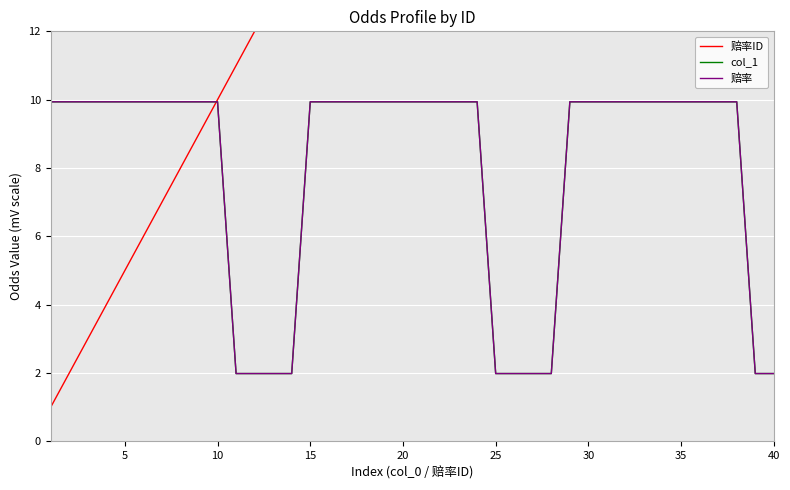

Reading left to right, extract all data points from this chart.

赔率ID: 1.0	2.0	3.0	4.0	5.0	6.0	7.0	8.0	9.0	10.0	11.0	12.0	13.0	14.0	15.0	16.0	17.0	18.0	19.0	20.0	21.0	22.0	23.0	24.0	25.0	26.0	27.0	28.0	29.0	30.0	31.0	32.0	33.0	34.0	35.0	36.0	37.0	38.0	39.0	40.0
col_1: 9.9	9.9	9.9	9.9	9.9	9.9	9.9	9.9	9.9	9.9	2.0	2.0	2.0	2.0	9.9	9.9	9.9	9.9	9.9	9.9	9.9	9.9	9.9	9.9	2.0	2.0	2.0	2.0	9.9	9.9	9.9	9.9	9.9	9.9	9.9	9.9	9.9	9.9	2.0	2.0
赔率: 9.9	9.9	9.9	9.9	9.9	9.9	9.9	9.9	9.9	9.9	2.0	2.0	2.0	2.0	9.9	9.9	9.9	9.9	9.9	9.9	9.9	9.9	9.9	9.9	2.0	2.0	2.0	2.0	9.9	9.9	9.9	9.9	9.9	9.9	9.9	9.9	9.9	9.9	2.0	2.0